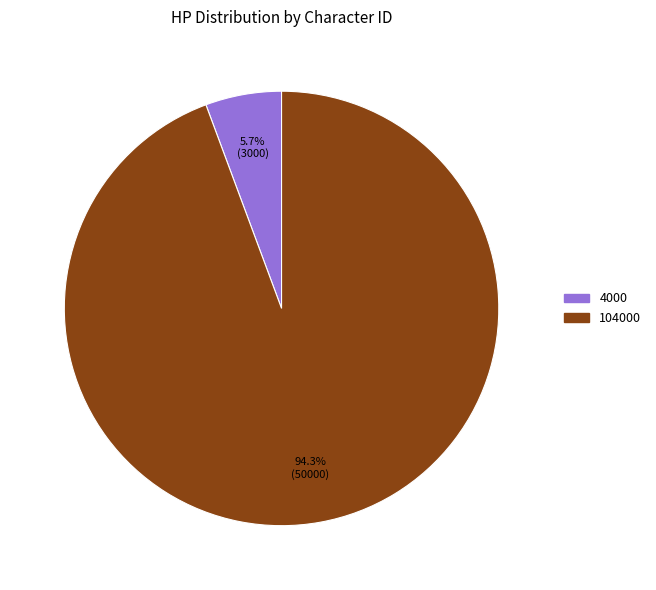

What percentage is the 4000 slice, to the nearest percent?

6%